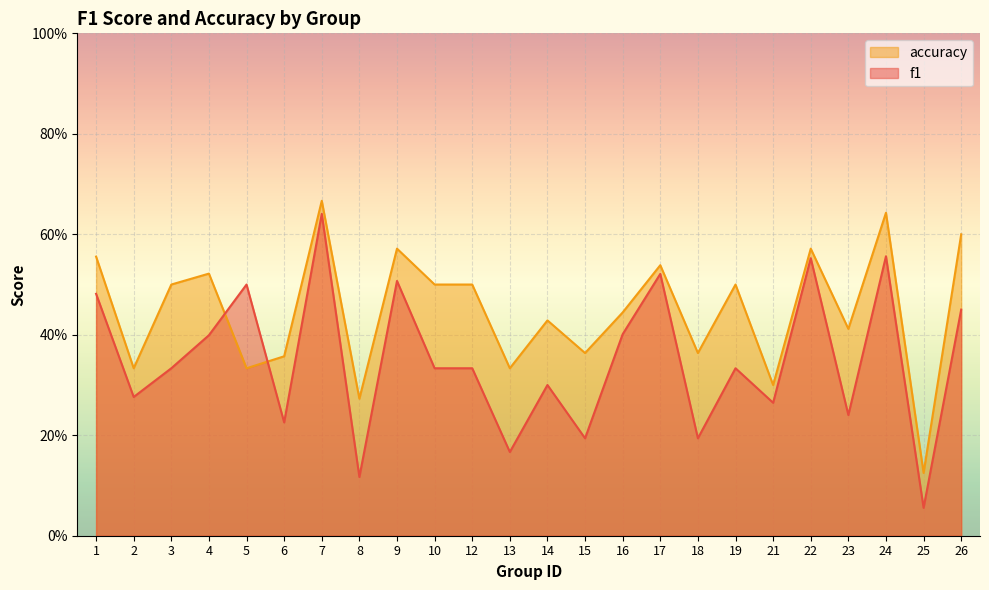

After their last crossing, which series has the higher values: accuracy or f1?

accuracy